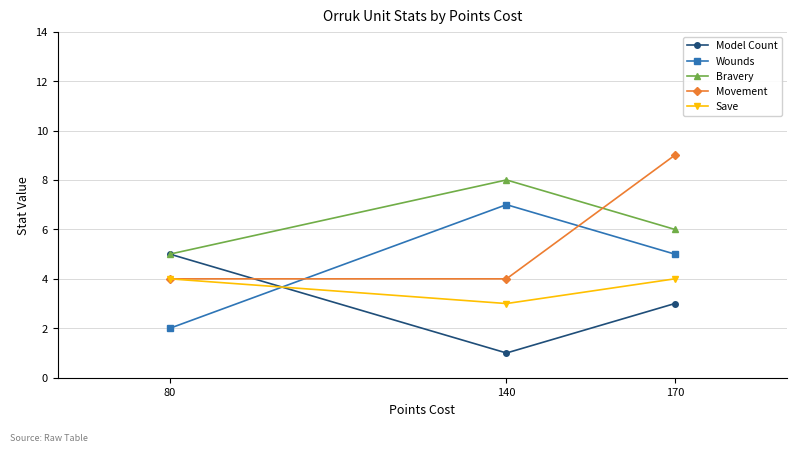

Count the Bravery values in the range 5 to 8.

3